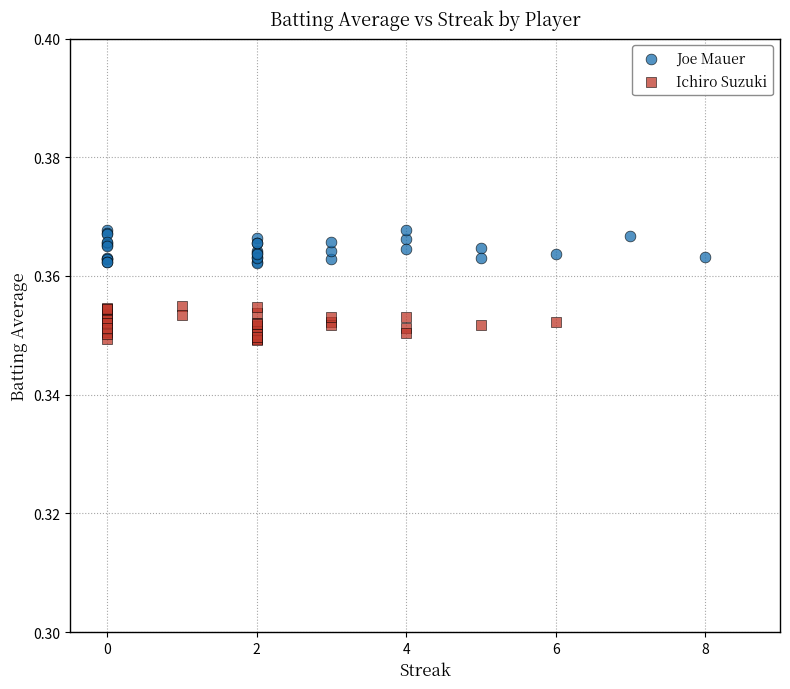

Which series contains the highest Y value?

Joe Mauer